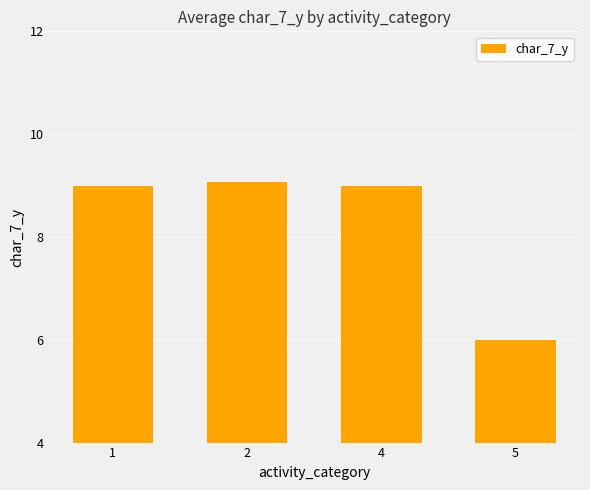

The chart shows a value of 6.0 at 5. True or false?

True